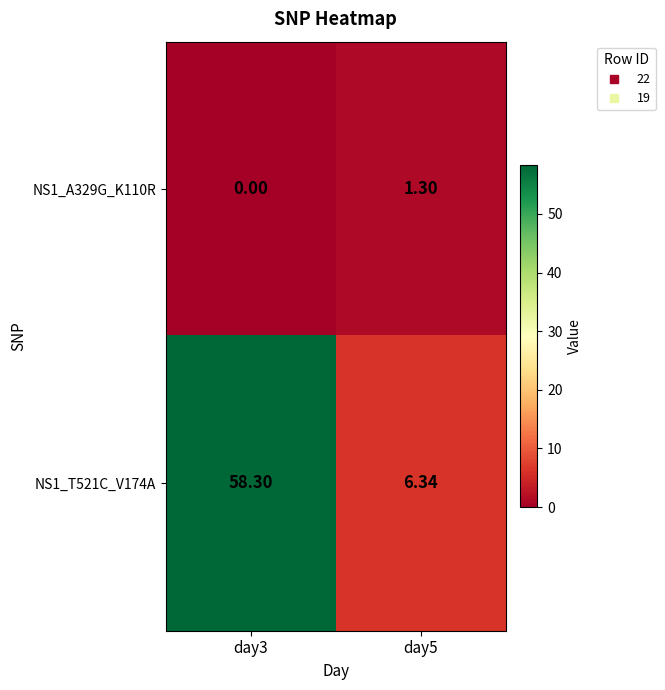

Is the value of NS1_A329G_K110R at day5 greater than the value of NS1_T521C_V174A at day3?

No